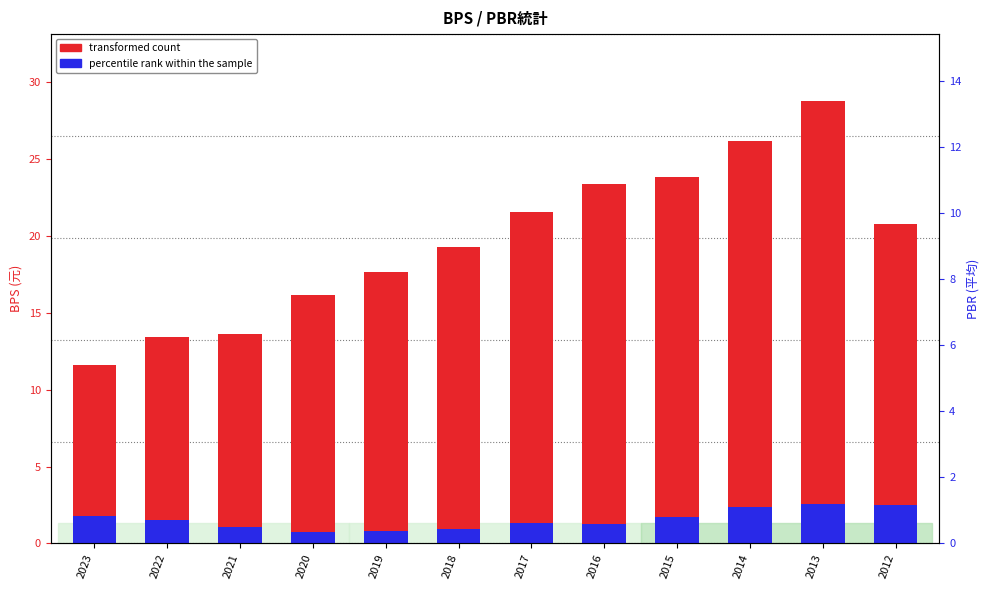

What is the minimum value for transformed count?

11.6